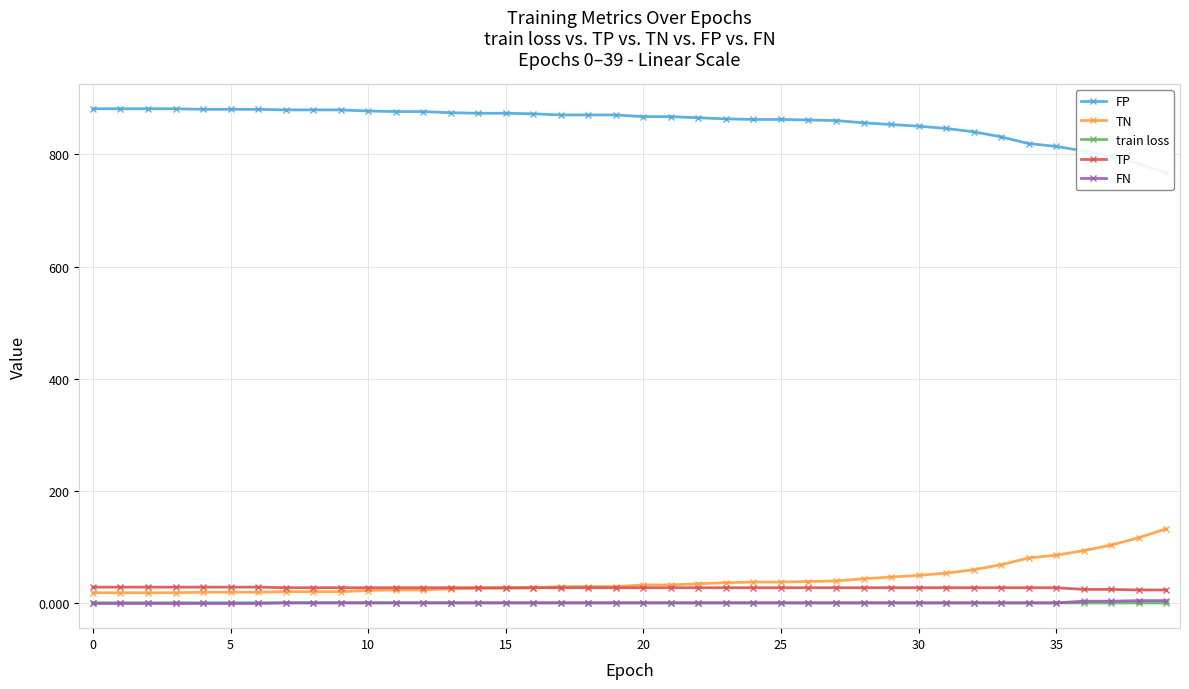

How many values in FN are above zero?

33